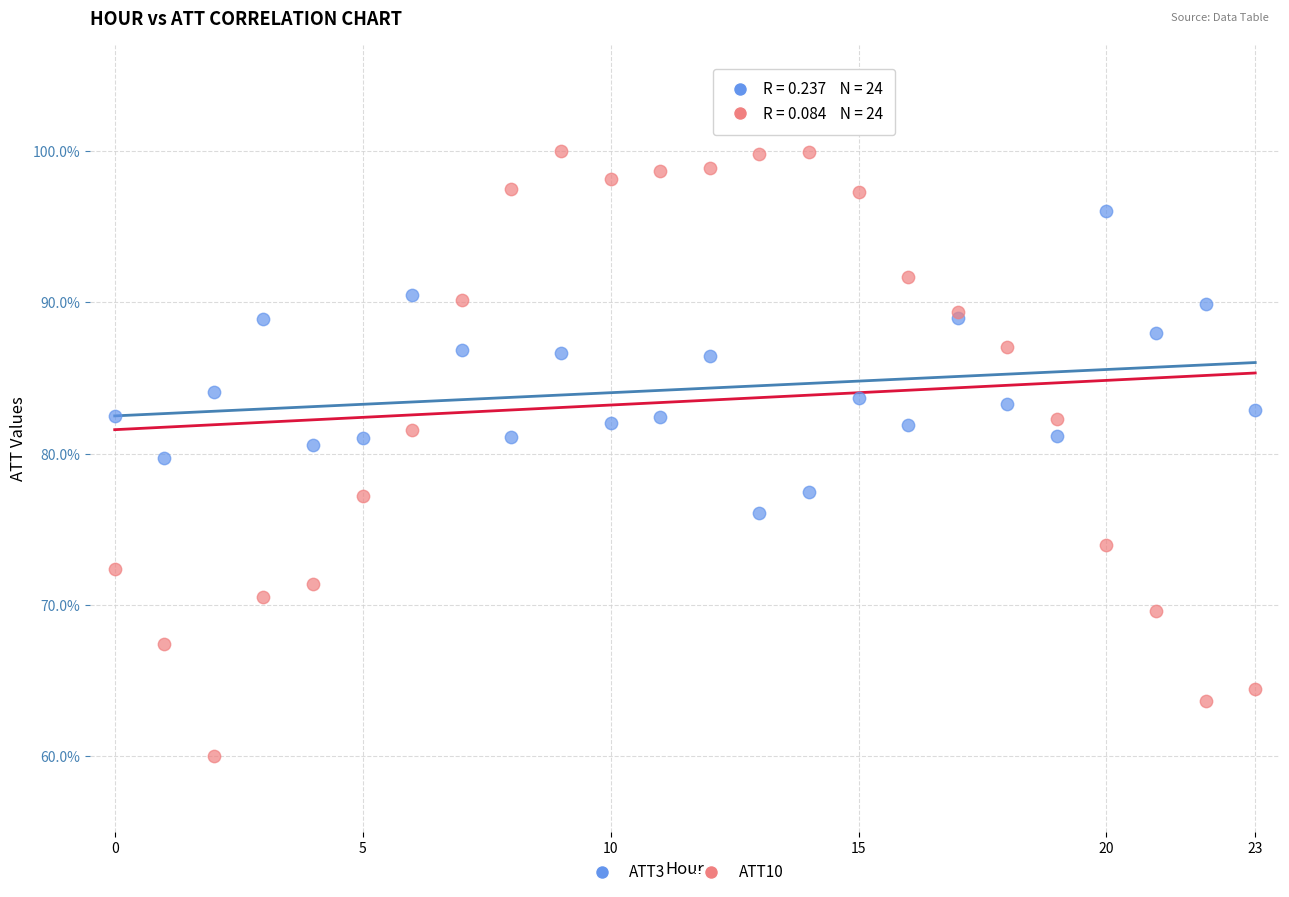

Which series reaches the minimum Y coordinate?

ATT10